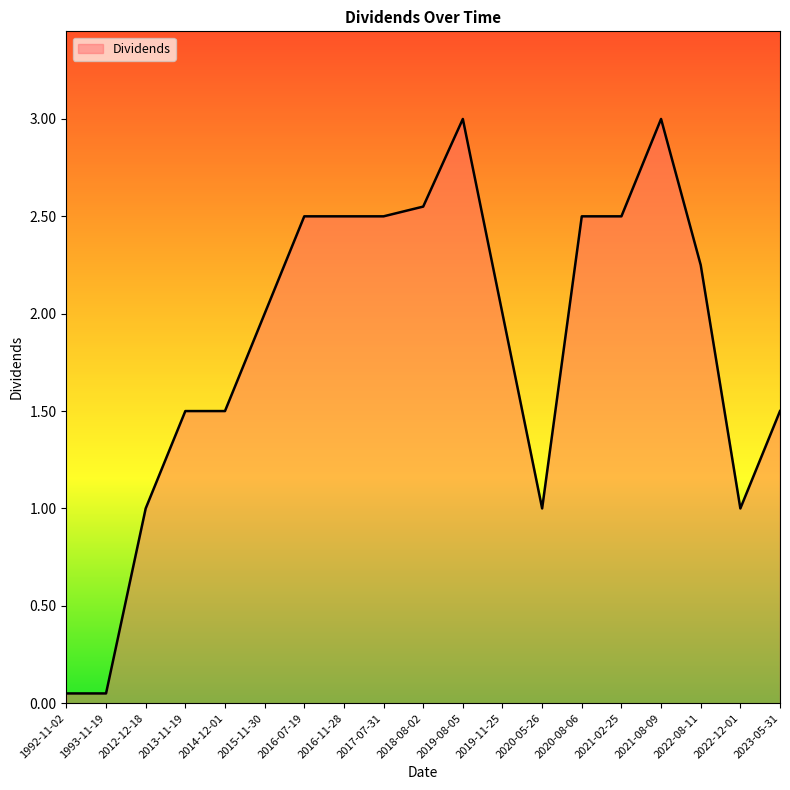

Is it true that the value at 2014-12-01 is 2.5?

False